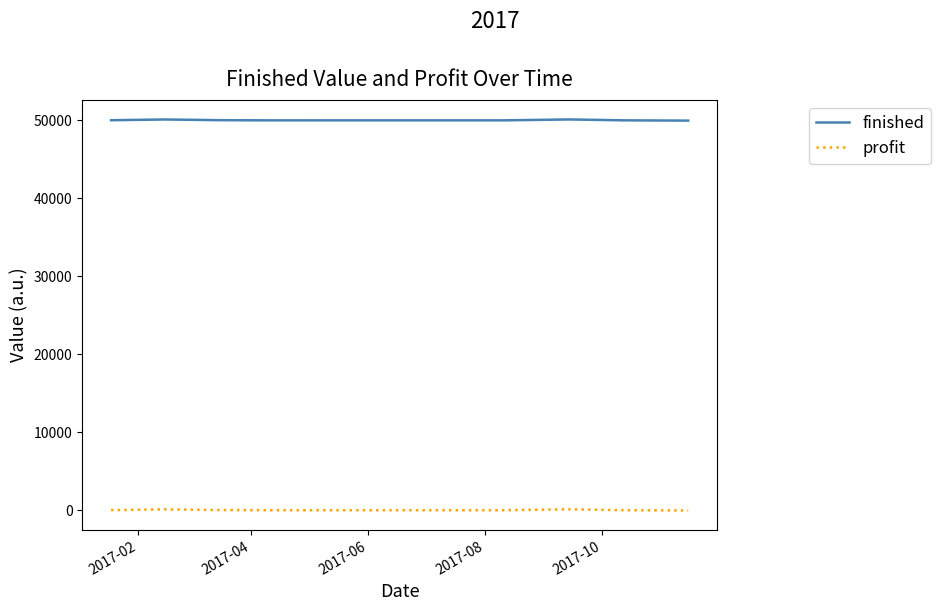

Which series has the largest total across all categories?

finished